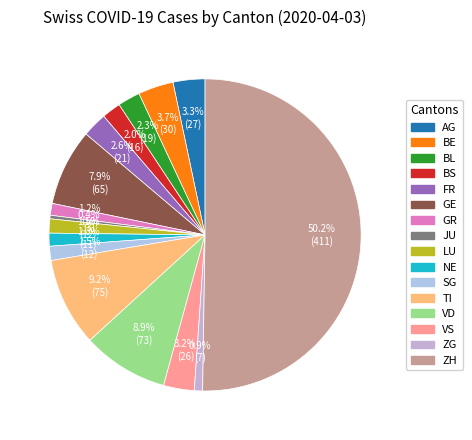

To the nearest percent, what is the difference between the NE and TI slice percentages?

8%